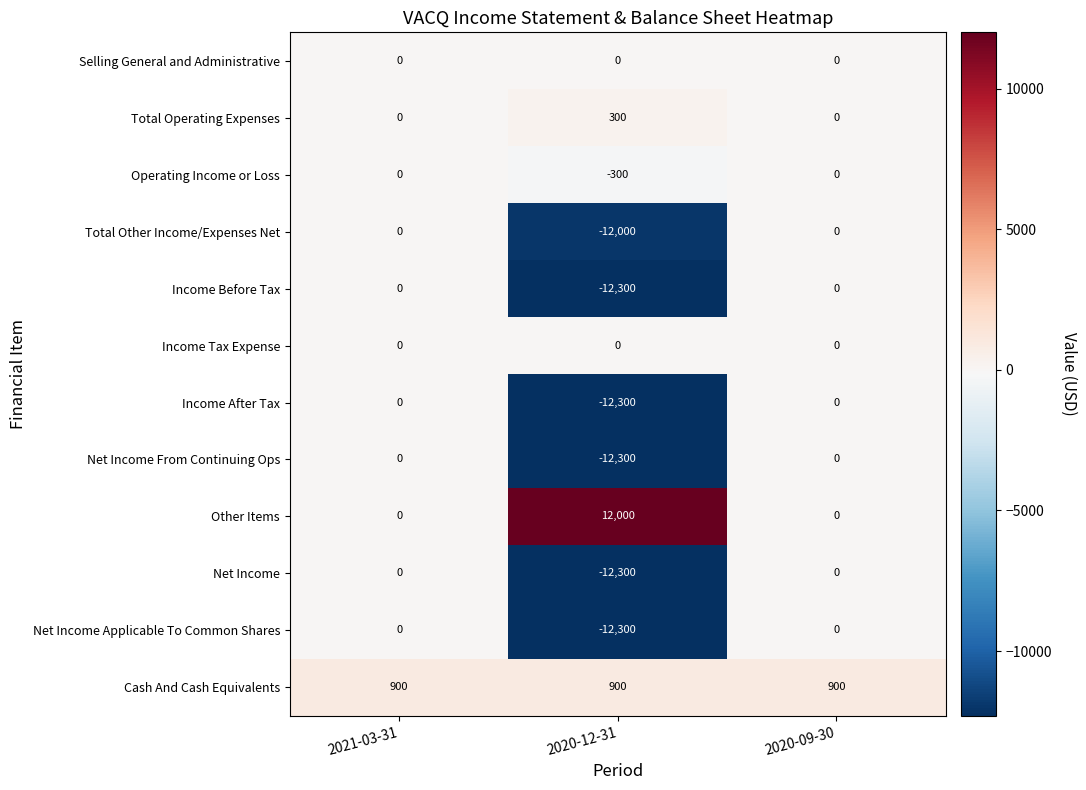

The Other Items series shows 8035 at 2020-12-31. True or false?

False